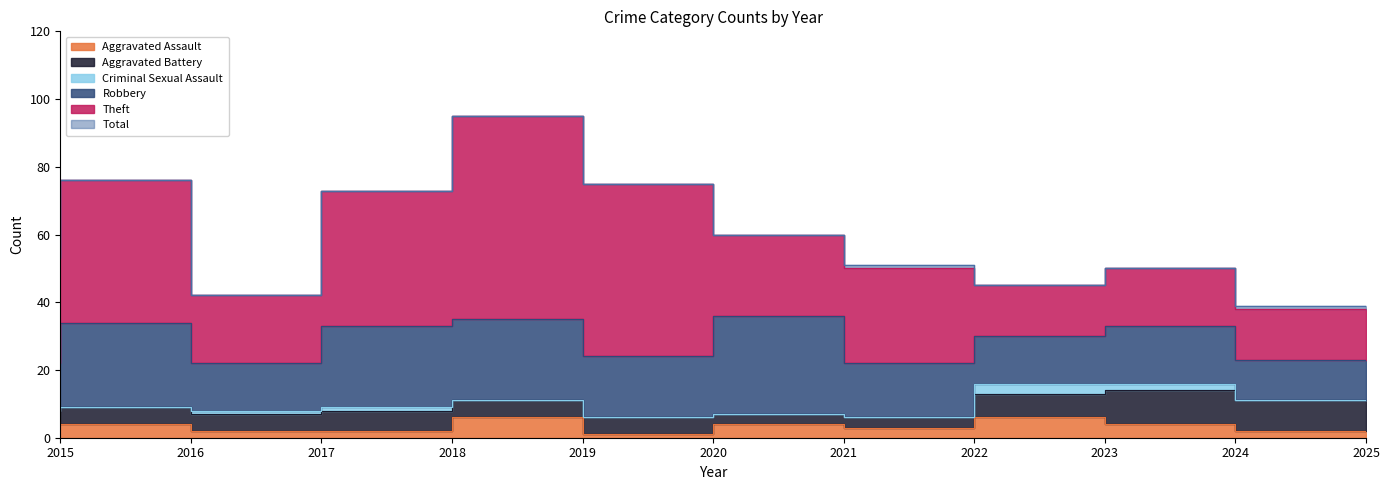

Is it true that Total equals 73 at 2018?

True